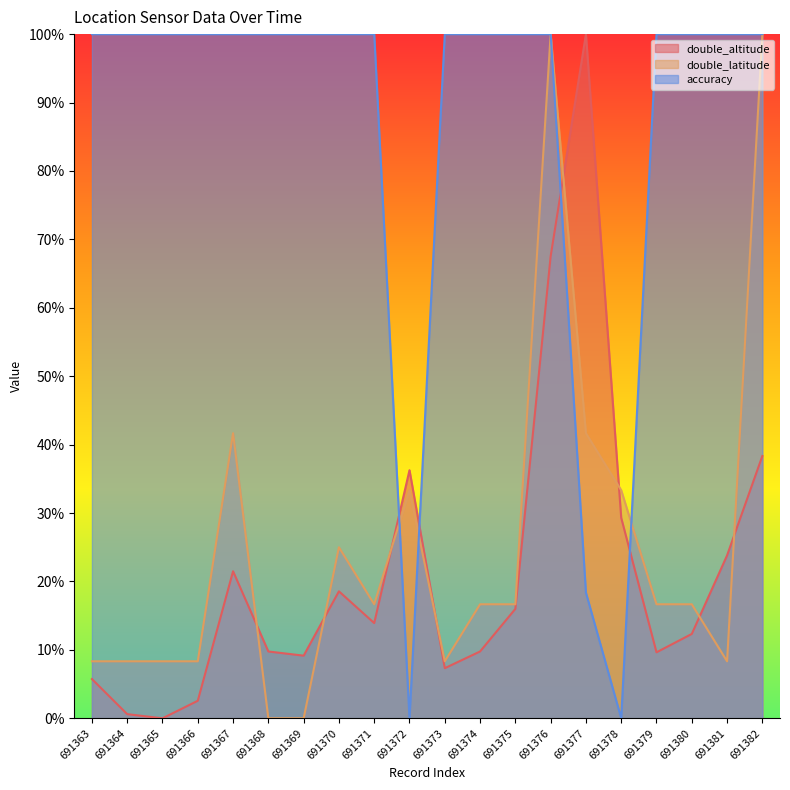

At which category is the sum across all series the highest?

691376